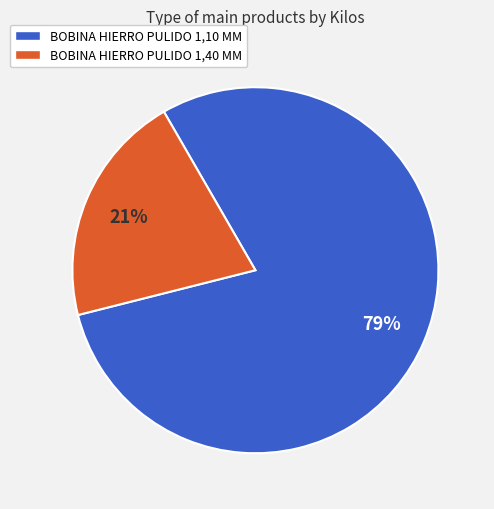

Is there any slice that represents more than half of the pie?

Yes